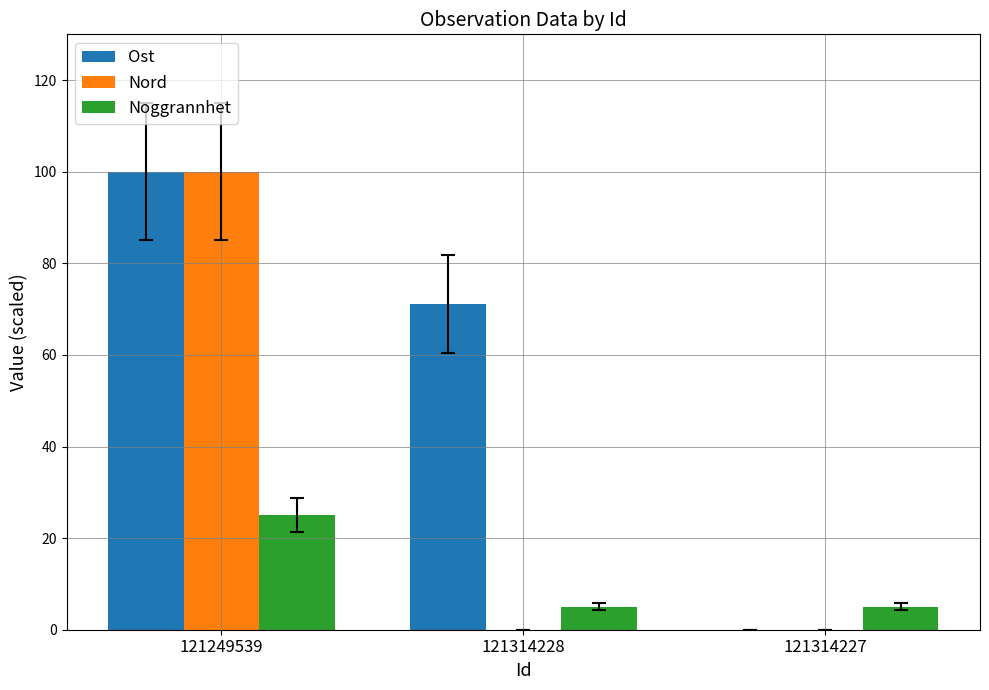

How many distinct data groups are displayed?

3